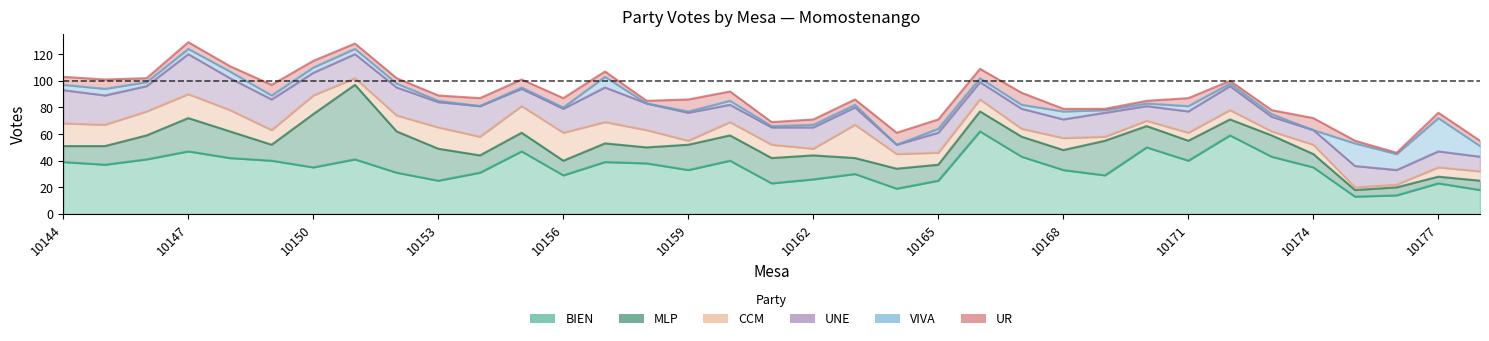

Reading left to right, what are all the values shown in this chart?

BIEN: 39	37	41	47	42	40	35	41	31	25	31	47	29	39	38	33	40	23	26	30	19	25	62	43	33	29	50	40	59	43	35	13	14	23	18
MLP: 12	14	18	25	20	12	40	56	31	24	13	14	11	14	12	19	19	19	18	12	15	12	15	15	15	26	16	15	12	16	10	5	6	5	7
CCM: 17	16	18	18	16	11	14	5	12	16	14	20	21	16	13	3	10	10	5	25	11	9	9	6	9	3	4	6	7	3	7	2	2	7	7
UNE: 25	22	19	30	24	23	17	18	21	19	23	13	18	26	20	21	13	13	16	13	7	15	13	15	14	18	11	16	18	11	11	16	11	12	11
VIVA: 4	5	3	4	5	3	4	4	3	1	0	1	1	8	0	1	3	1	2	2	0	3	3	3	6	2	2	4	2	2	0	17	12	25	8
UR: 6	7	3	5	4	8	5	4	4	4	6	6	7	4	2	9	7	3	4	4	9	7	7	9	2	1	2	6	2	3	9	2	1	4	4